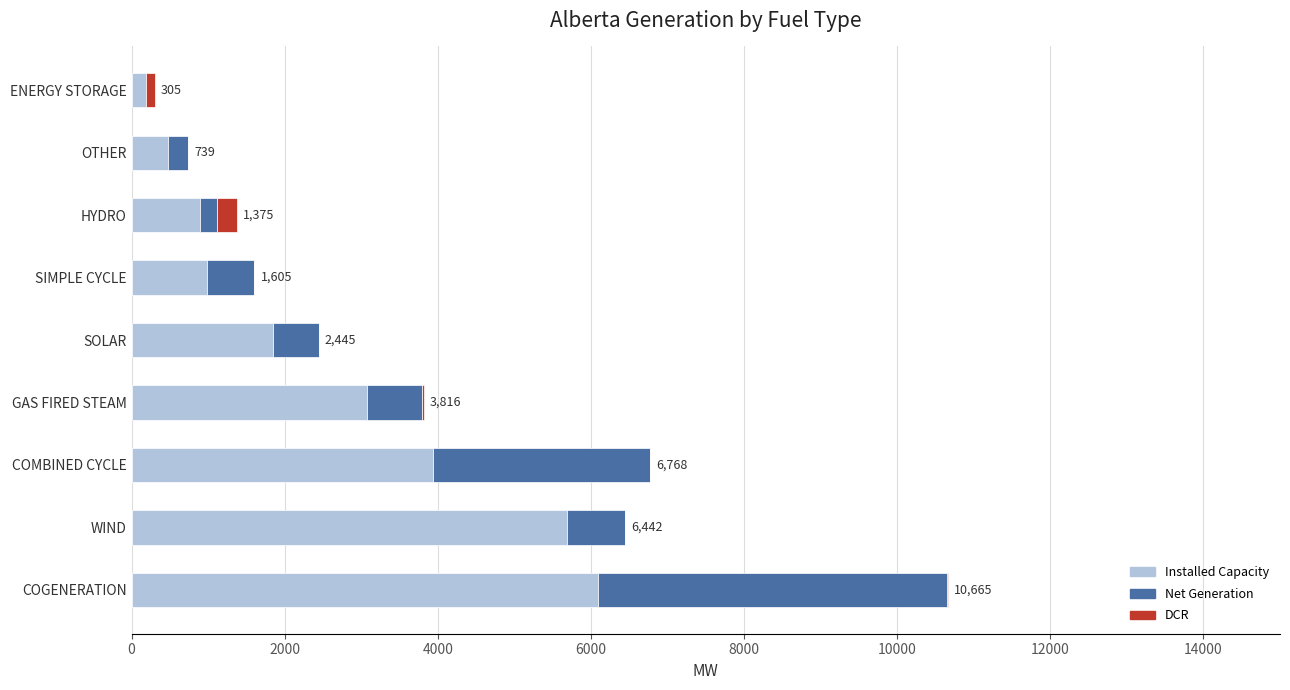

What is the total value across all series at SOLAR?

2445